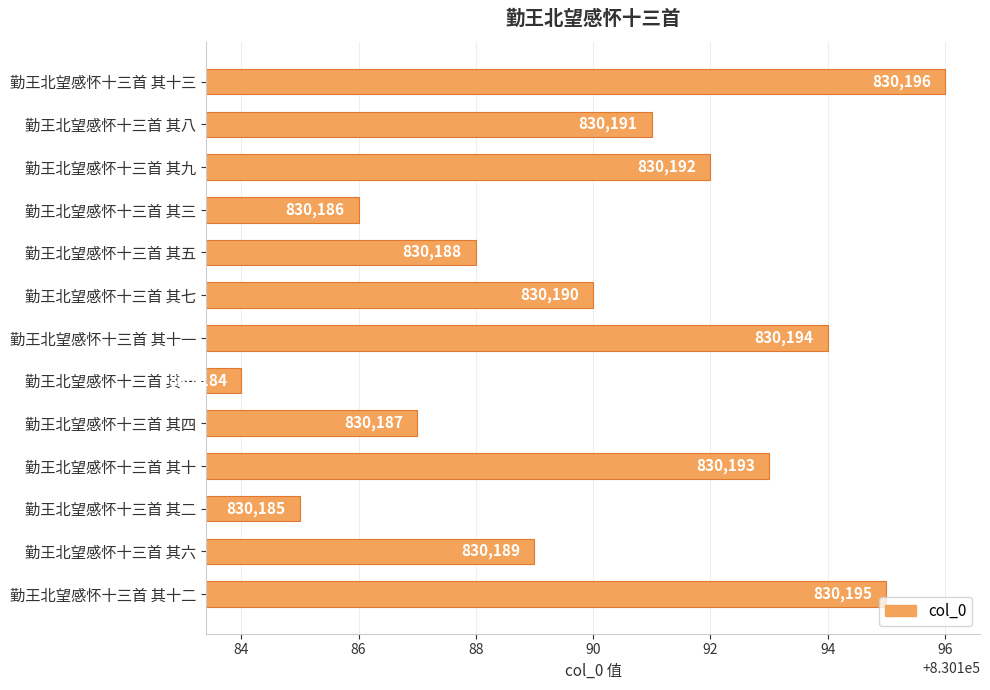

What is the sum of all values?

10792470